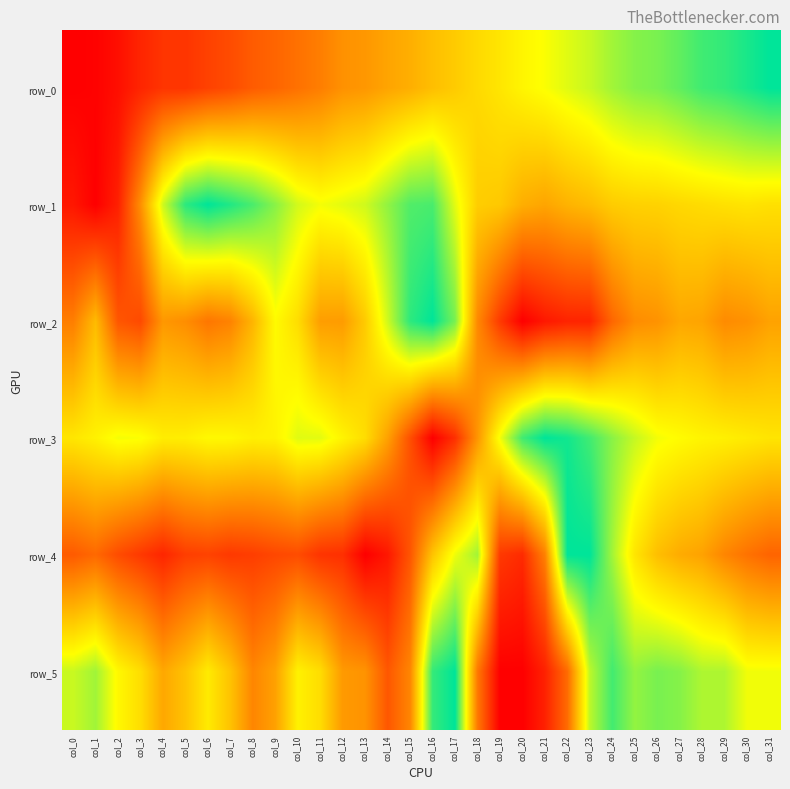

At col_5, list the series in order from largest to smallest.

row_1, row_3, row_5, row_2, row_4, row_0